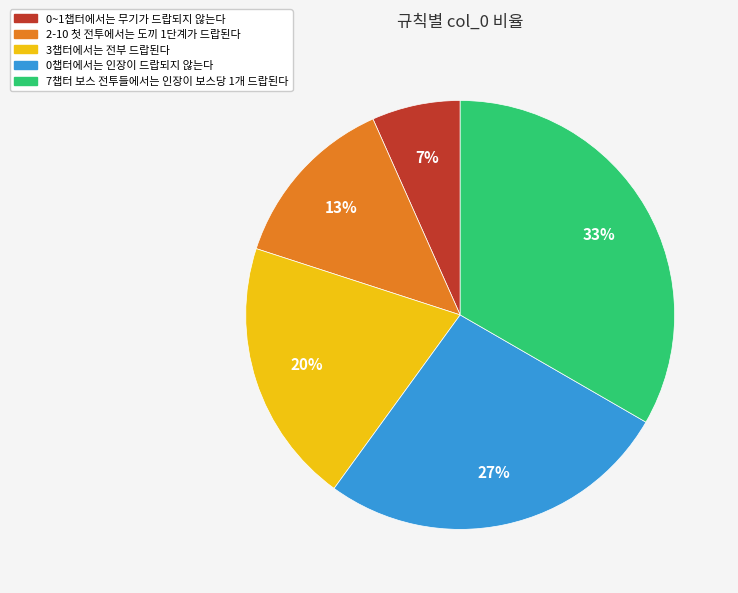

Rank the categories by value from lowest to highest.

0~1챕터에서는 무기가 드랍되지 않는다, 2-10 첫 전투에서는 도끼 1단계가 드랍된다, 3챕터에서는 전부 드랍된다, 0챕터에서는 인장이 드랍되지 않는다, 7챕터 보스 전투들에서는 인장이 보스당 1개 드랍된다